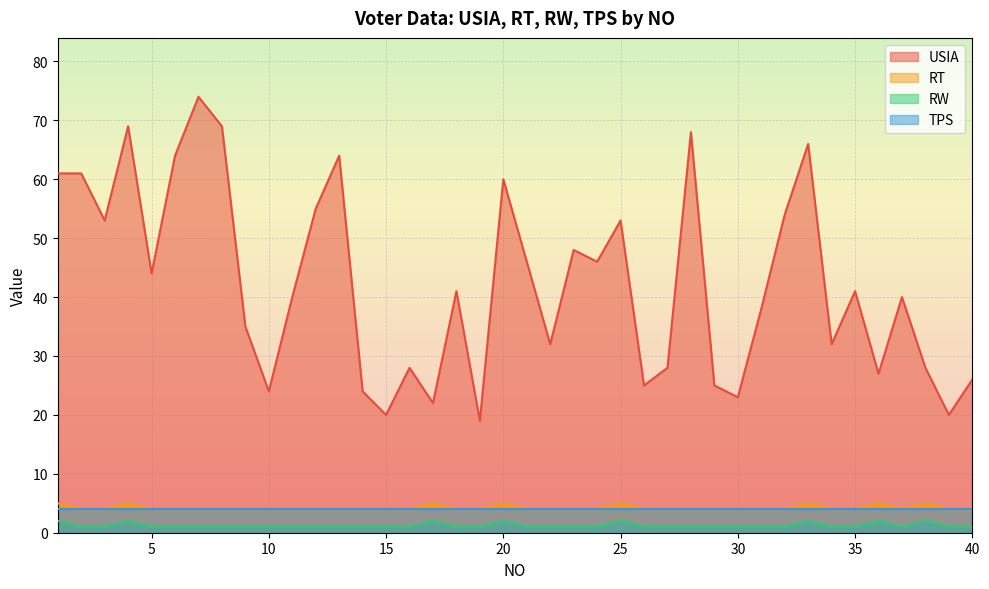

What is the difference between the highest and lowest values at 5?

43